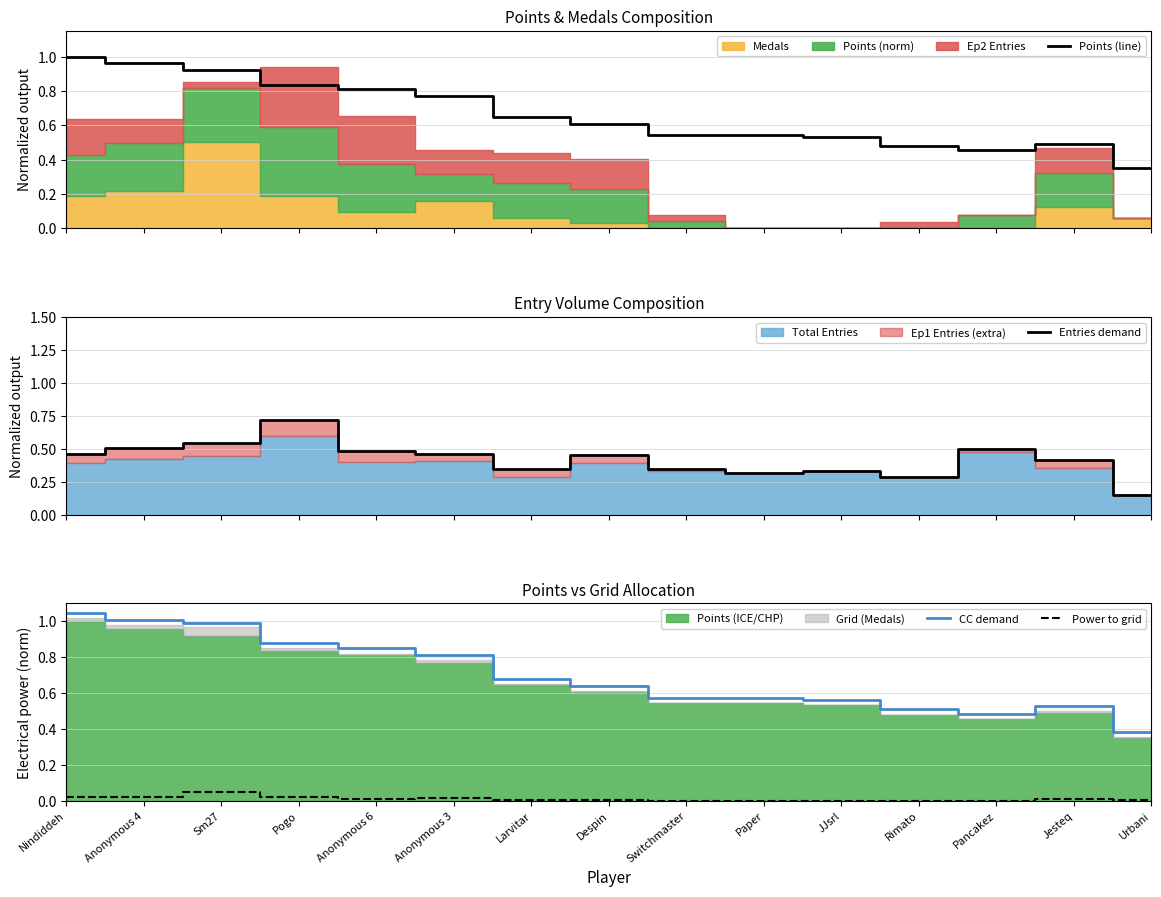

What is the difference between the highest and lowest values at Anonymous 3?

0.8